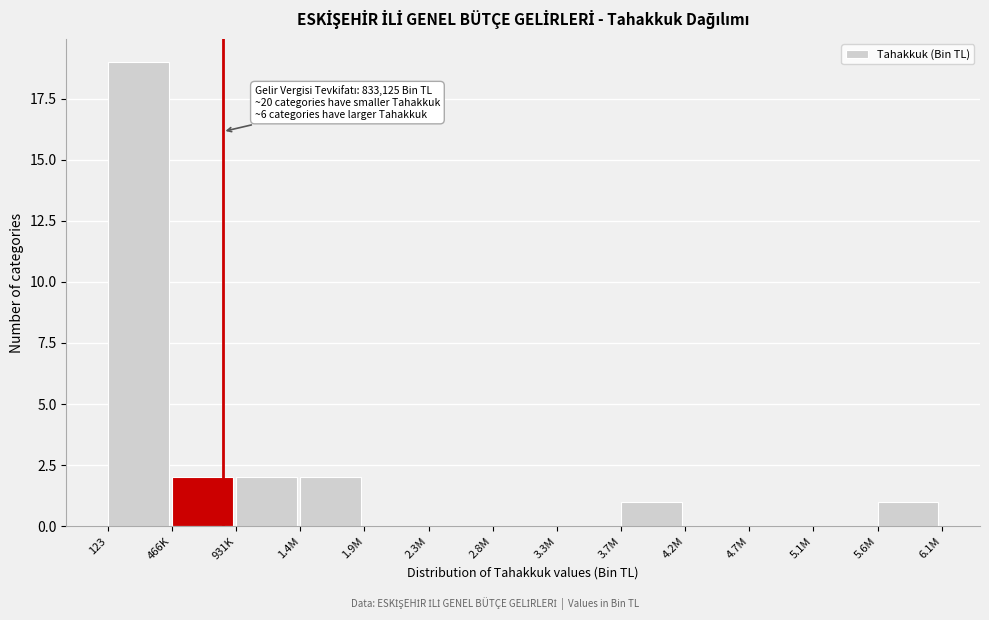

Reading left to right, transcribe all the data shown in this chart.

123=19	466K=2	931K=2	1.4M=2	1.9M=0	2.3M=0	2.8M=0	3.3M=0	3.7M=1	4.2M=0	4.7M=0	5.1M=0	5.6M=1